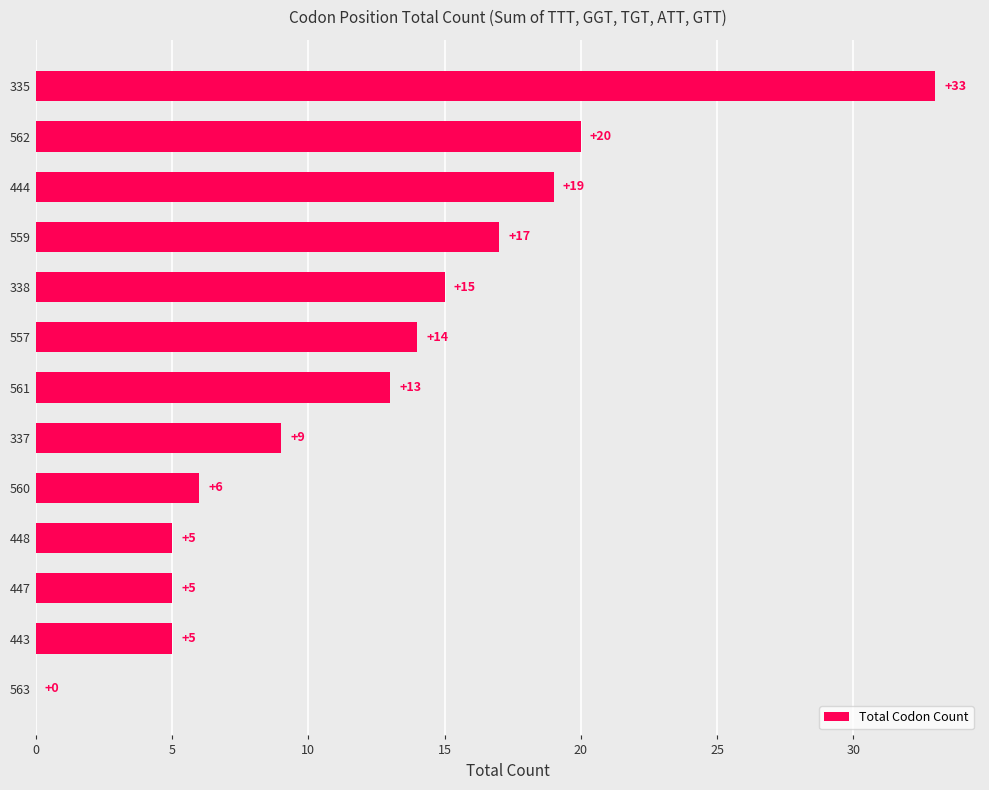

The chart shows a value of 4 at 560. True or false?

False